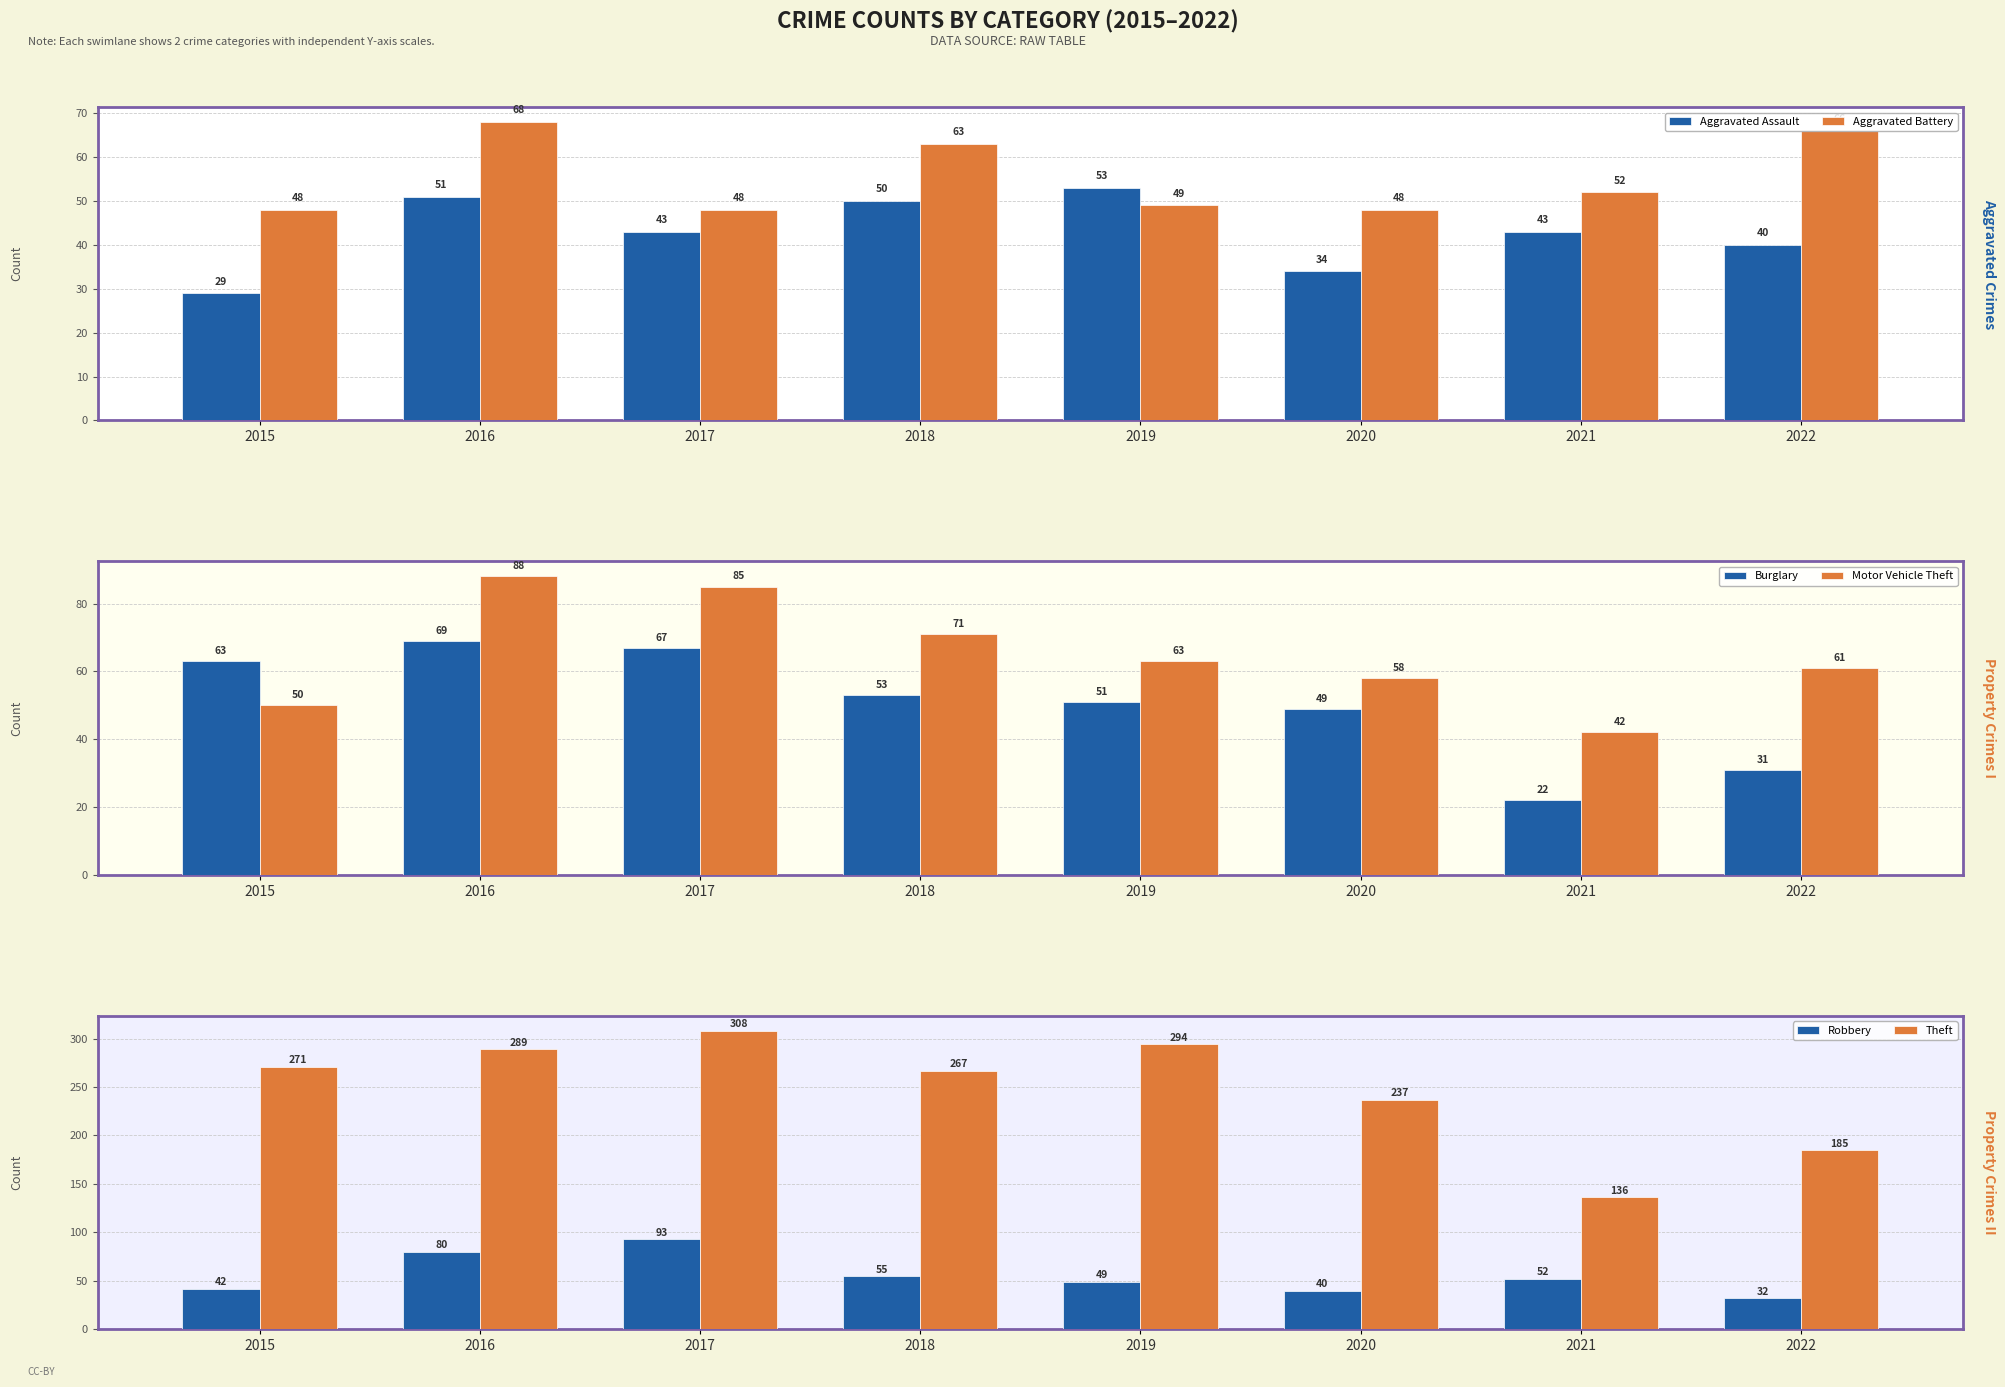

Is it true that Aggravated Assault equals 53 at 2019?

True